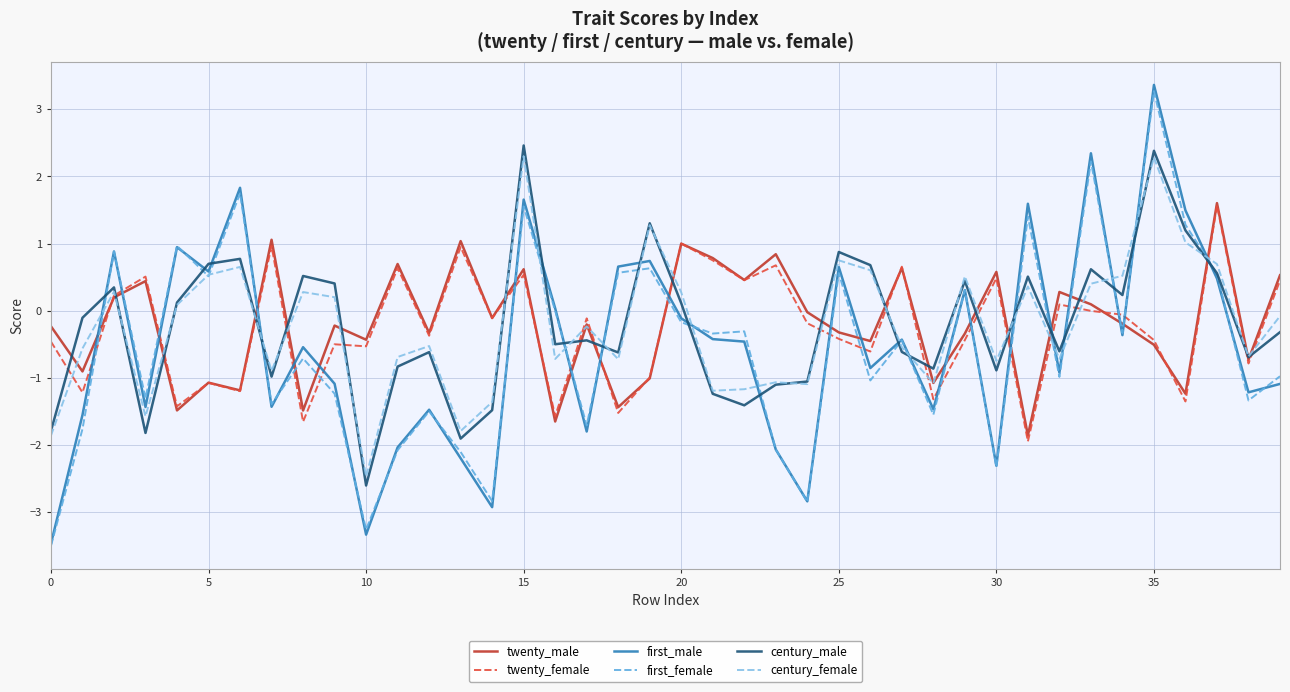

What is the minimum value for century_female?

-2.5